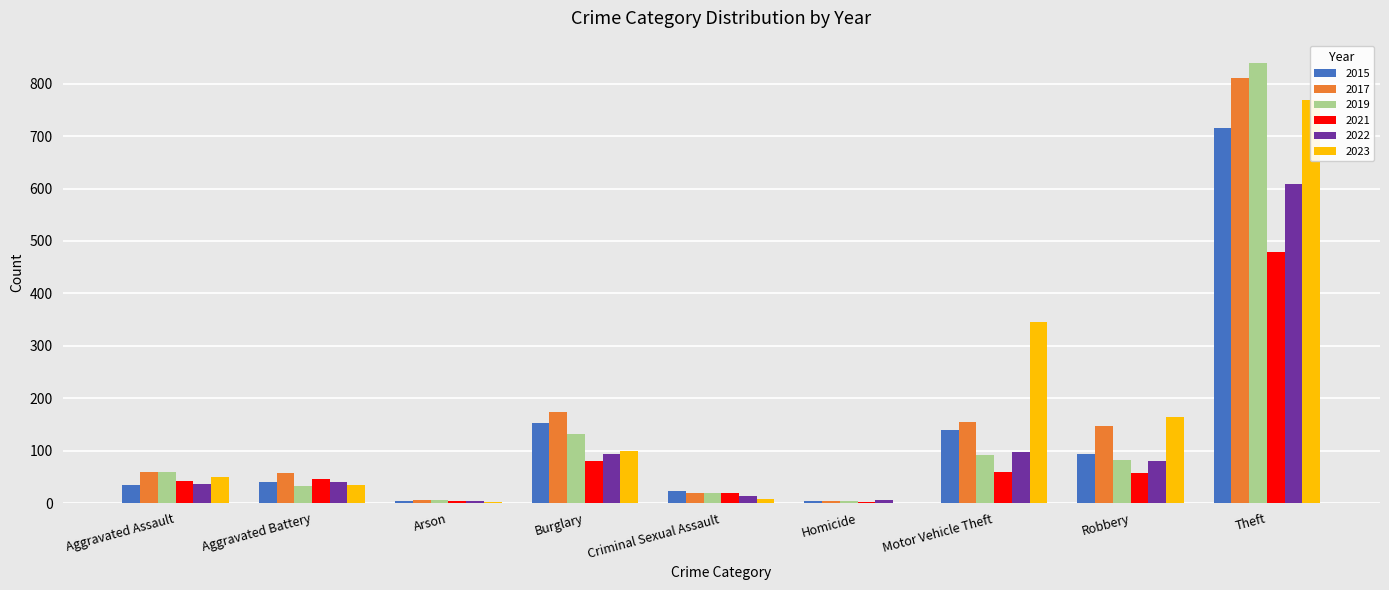

At which category is the sum across all series the highest?

Theft